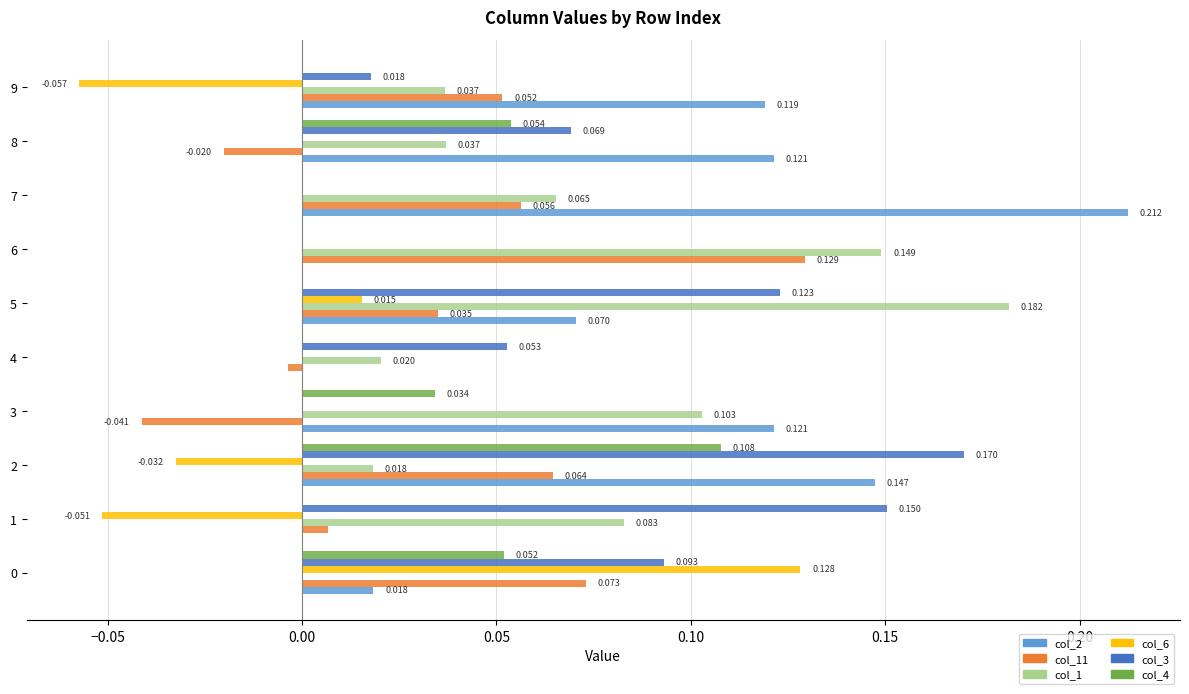

Is the value of col_11 at 7 greater than the value of col_6 at 0?

No